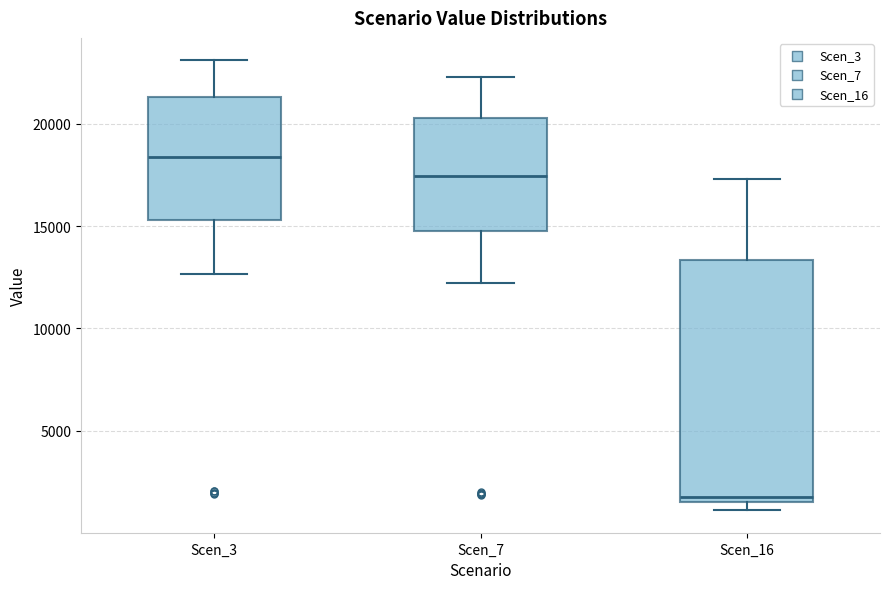

Reading left to right, transcribe this box plot: for each box, give where its median line is, the range the box spans, and where its two whiskers end, as read against the y-axis. The values are not printed on the chart, so give them approximately, as read against the axis.

Scen_3: median 18500, box 15500 to 21500, whiskers 12500 to 23000
Scen_7: median 17500, box 15000 to 20500, whiskers 12000 to 22500
Scen_16: median 1500 (just above the box's lower edge), box 1500 to 13500, whiskers 1000 to 17500